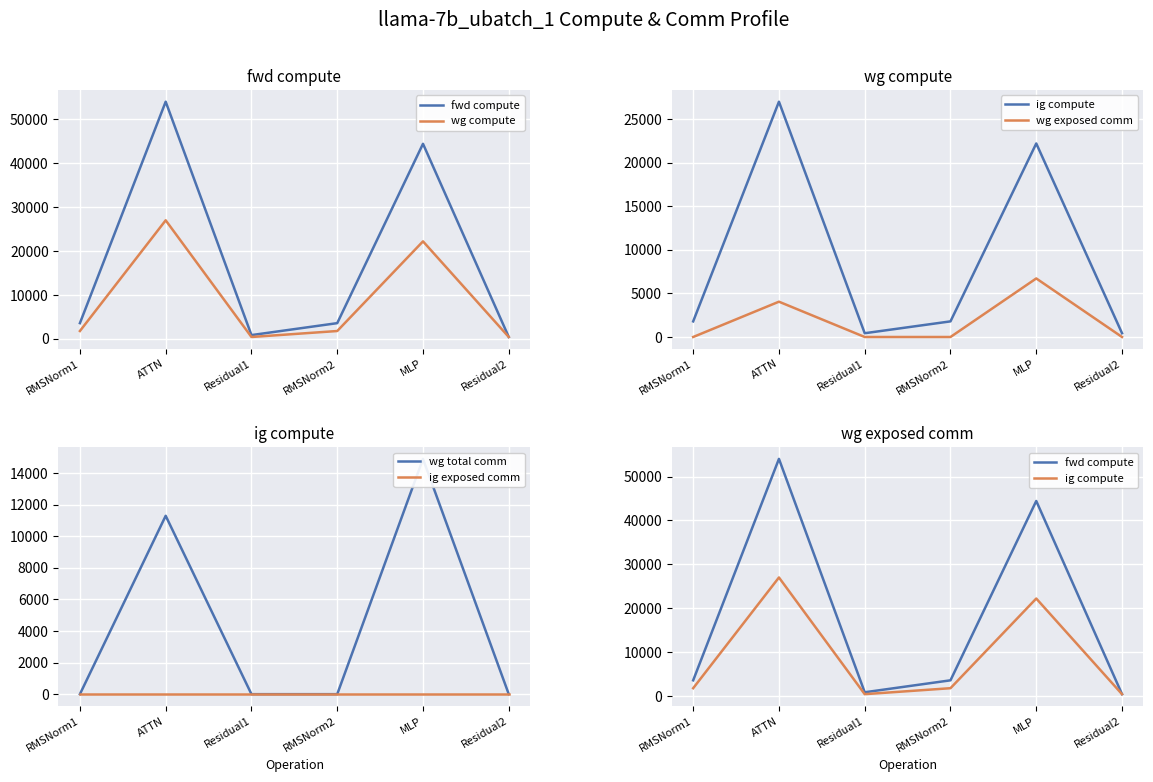

What is the label of the 3rd point from the left?

Residual1